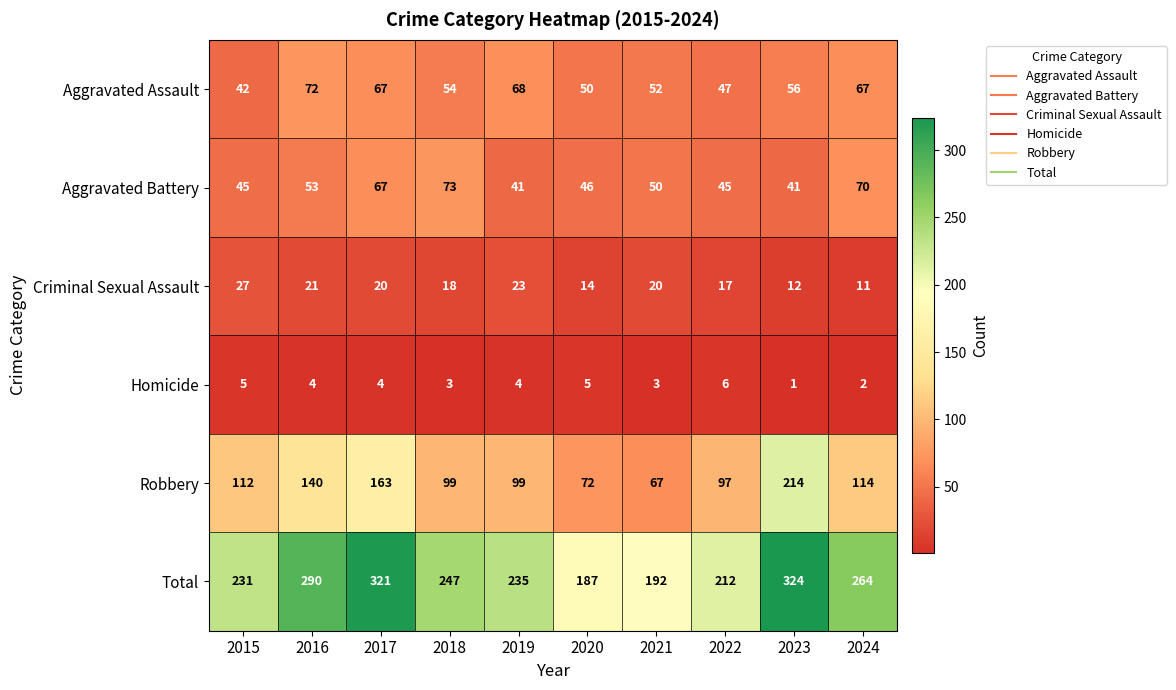

What is the sum of the Robbery values at 2023 and 2018?

313